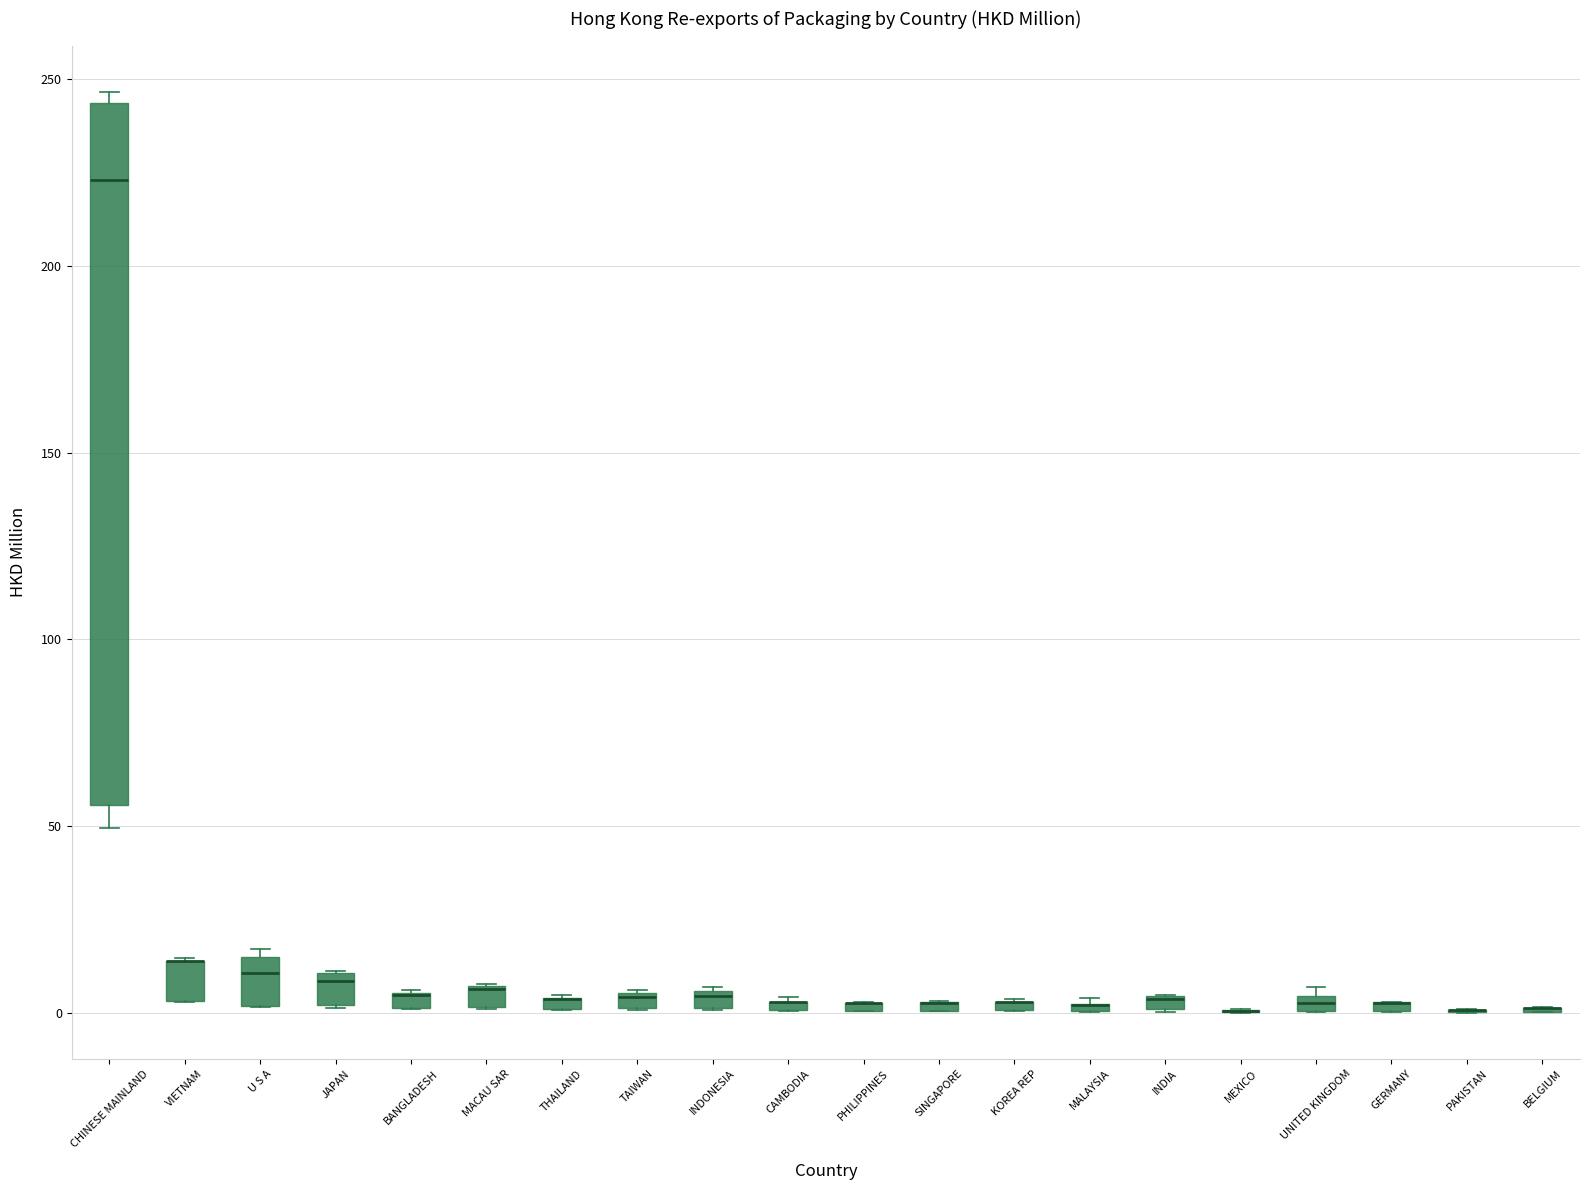

Where is the lower edge of the box for U S A on the y-axis? The values are not printed on the chart, so give them approximately, as read against the axis.

0